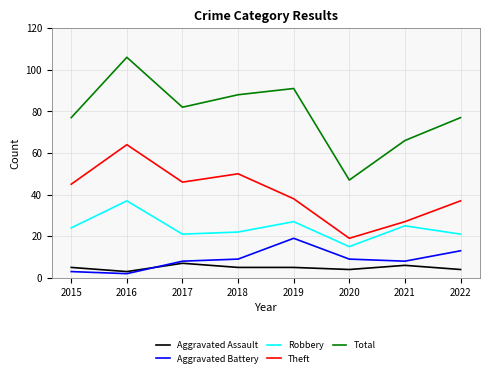

What is the difference between the maximum and second lowest values in the Aggravated Assault series?

3